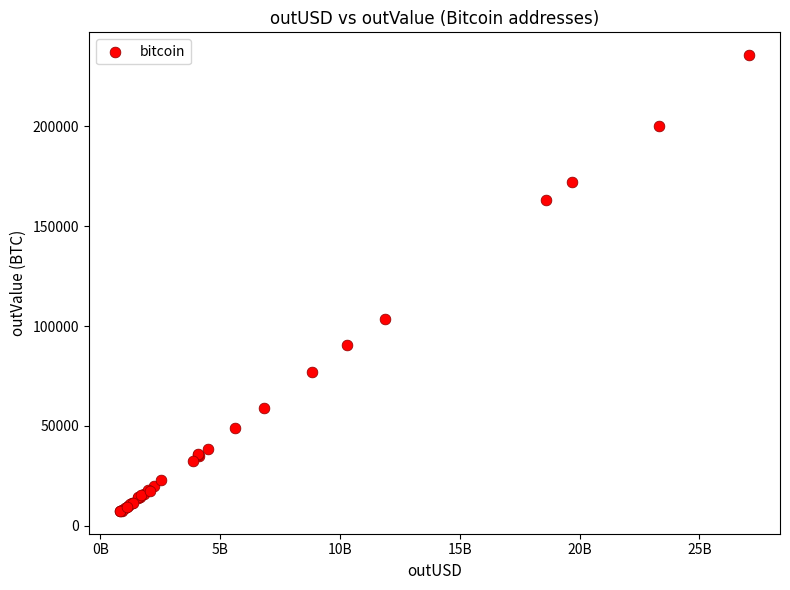

What Y value in the scatter plot is closest to 121544?

103347.5